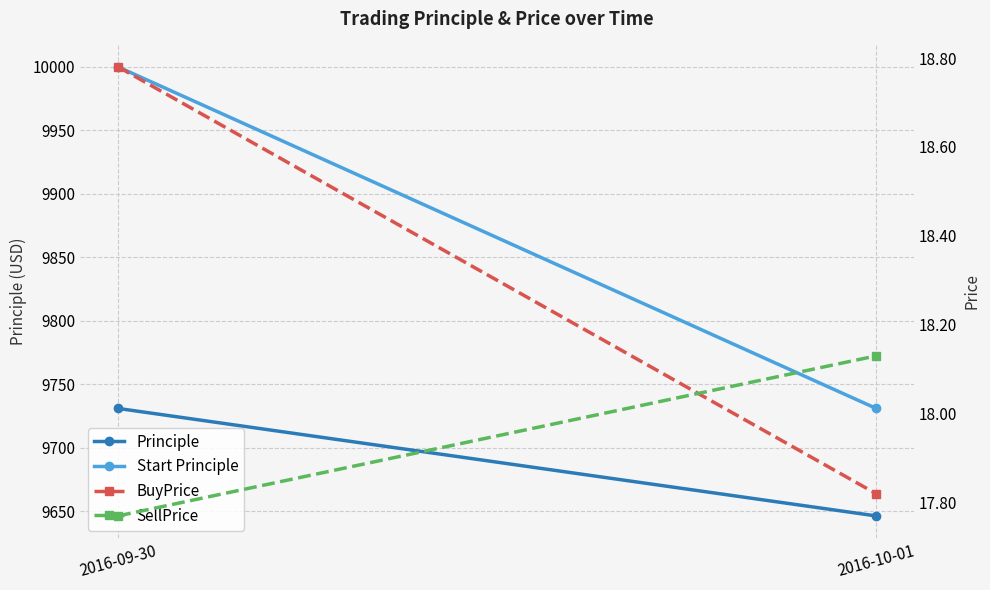

True or false: Start Principle has a value of 10000.0 at 2016-09-30.

True